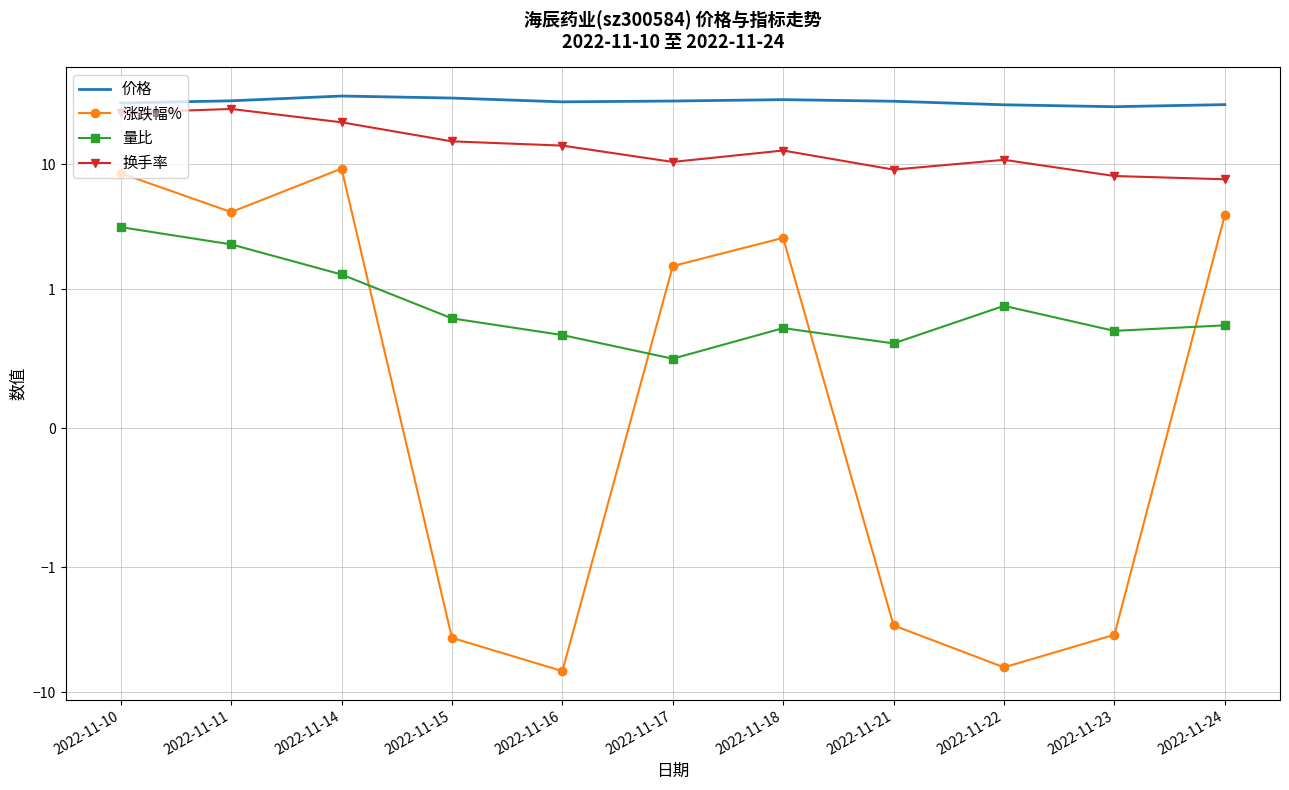

What is the difference between the 换手率 values at 2022-11-10 and 2022-11-14?

4.1